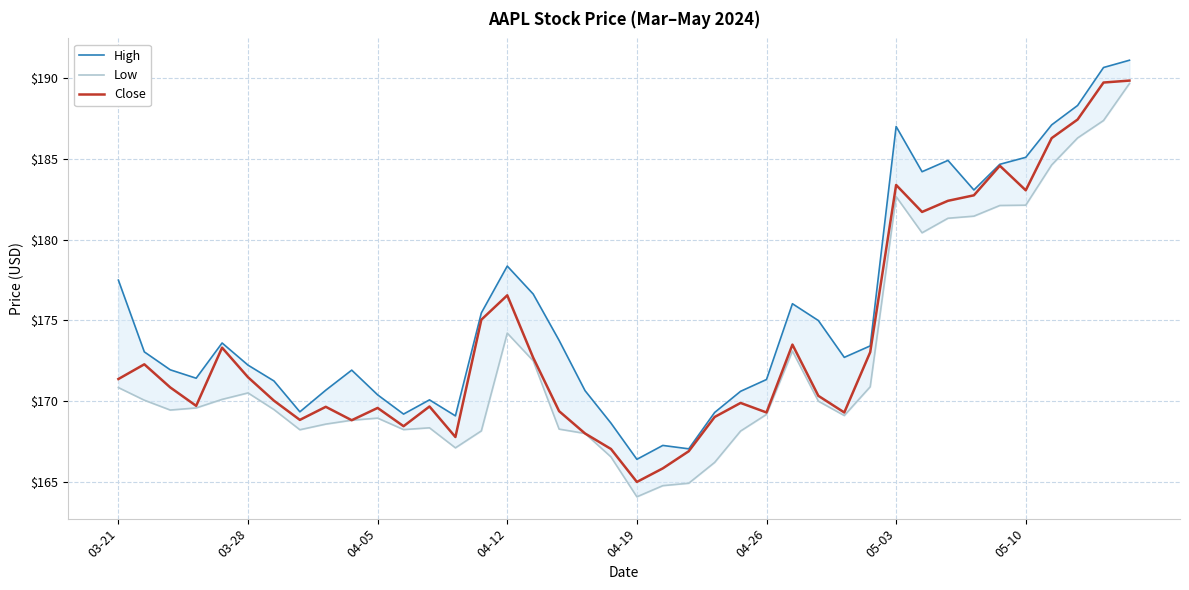

What are all the series names shown in the legend?

High, Low, Close